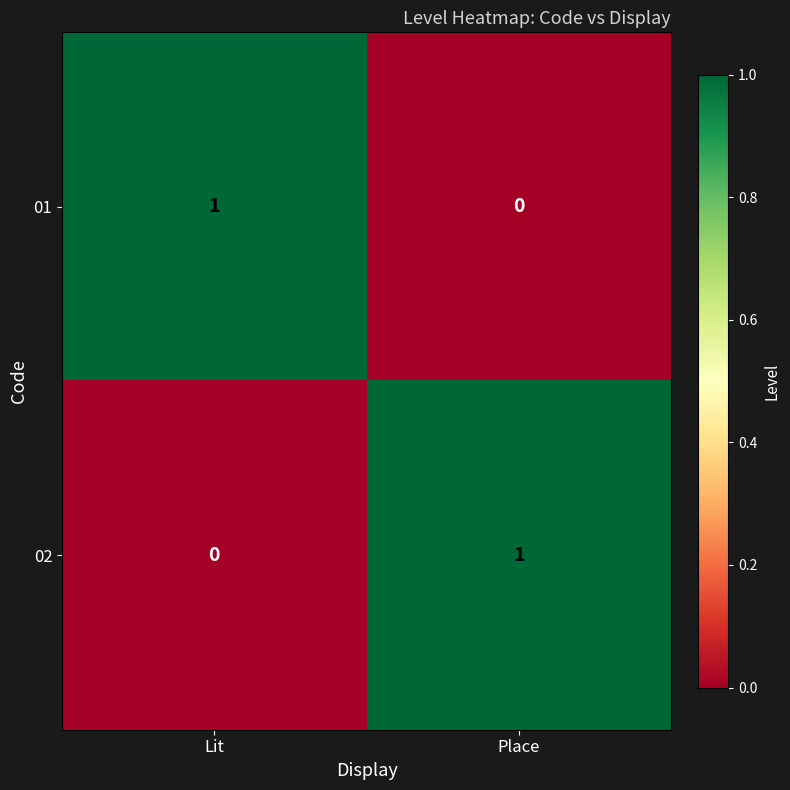

Is the value of 02 at Lit greater than the value of 01 at Lit?

No